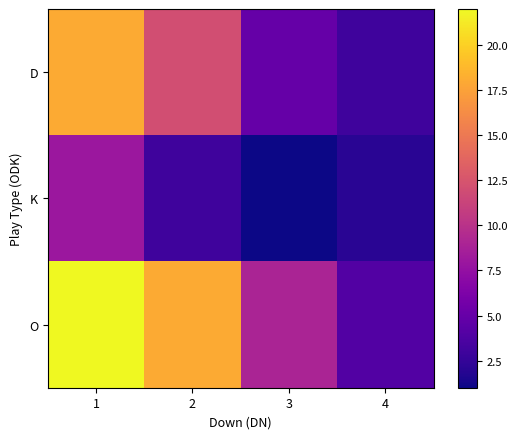

Is the value of O at 2 greater than the value of D at 3?

Yes